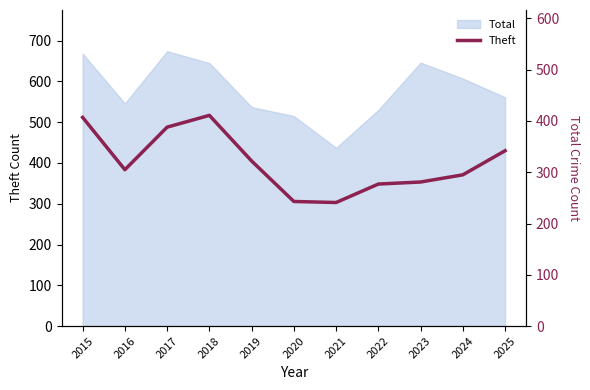

Is it true that the value at 2019 is 322?

True